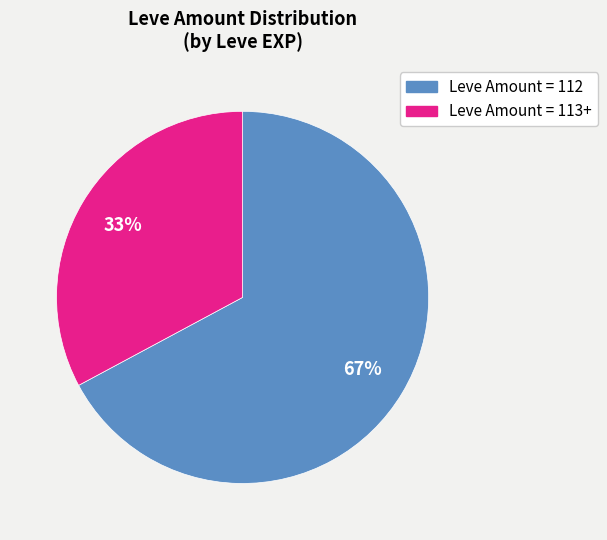

Count the number of slices in the pie.

2